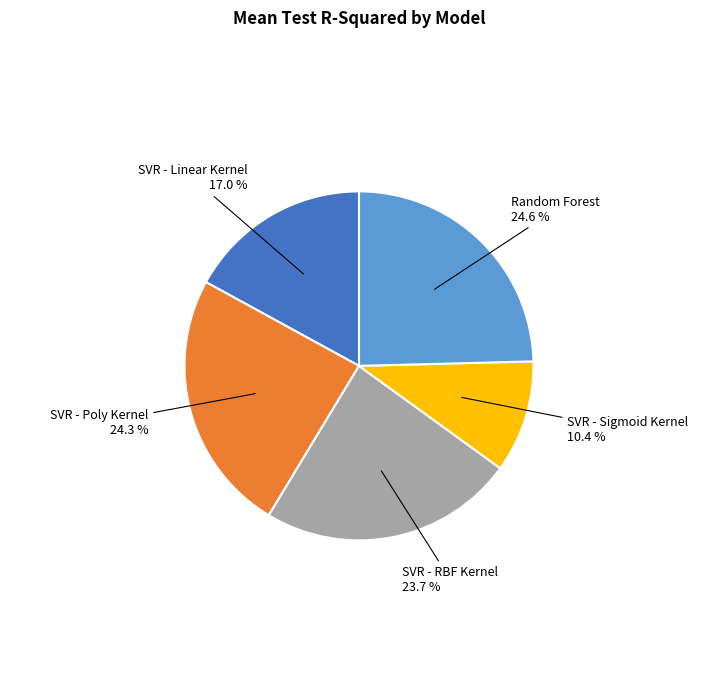

Does any single category account for the majority?

No